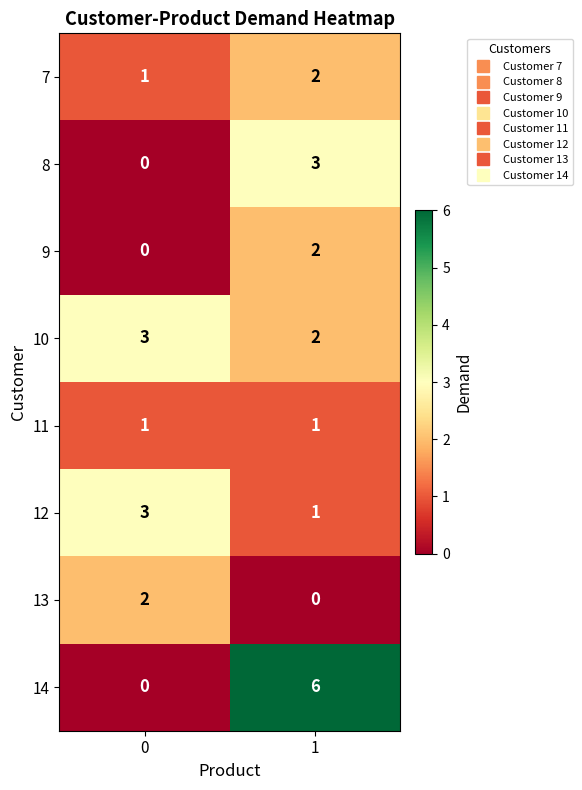

Which series has the largest range (max minus min)?

14